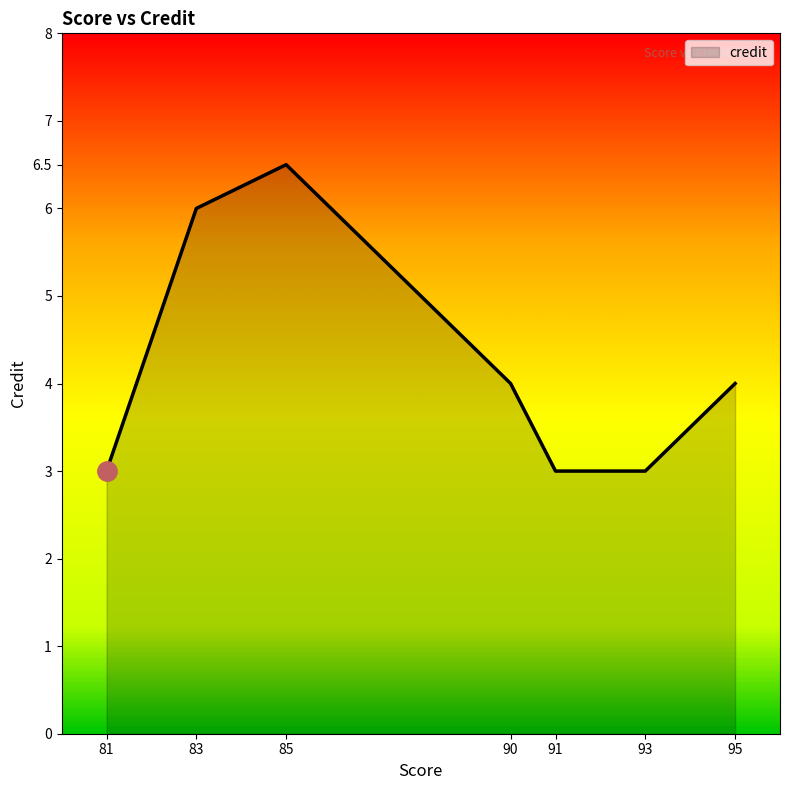

What value does the data have at 91?

3.0